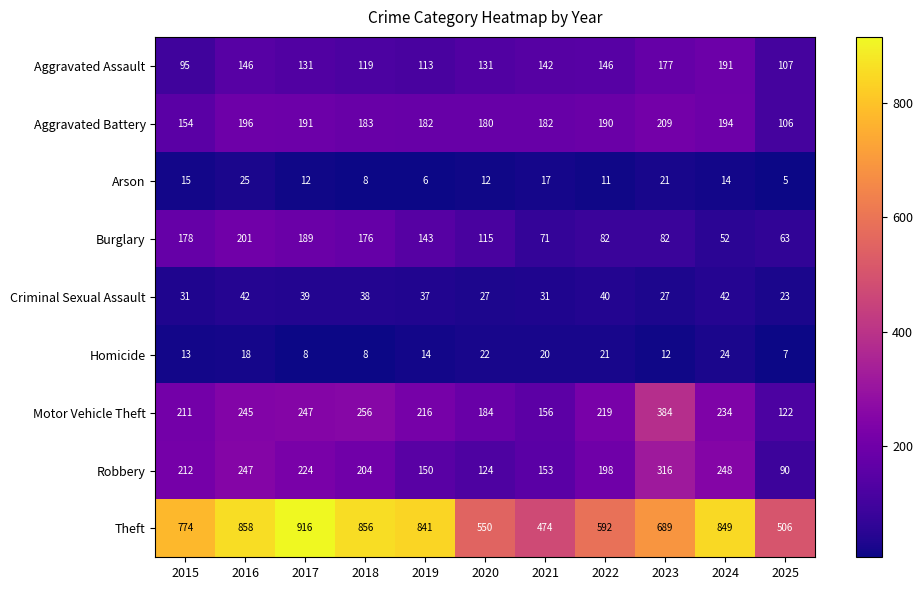

What is the minimum value for Theft?

474